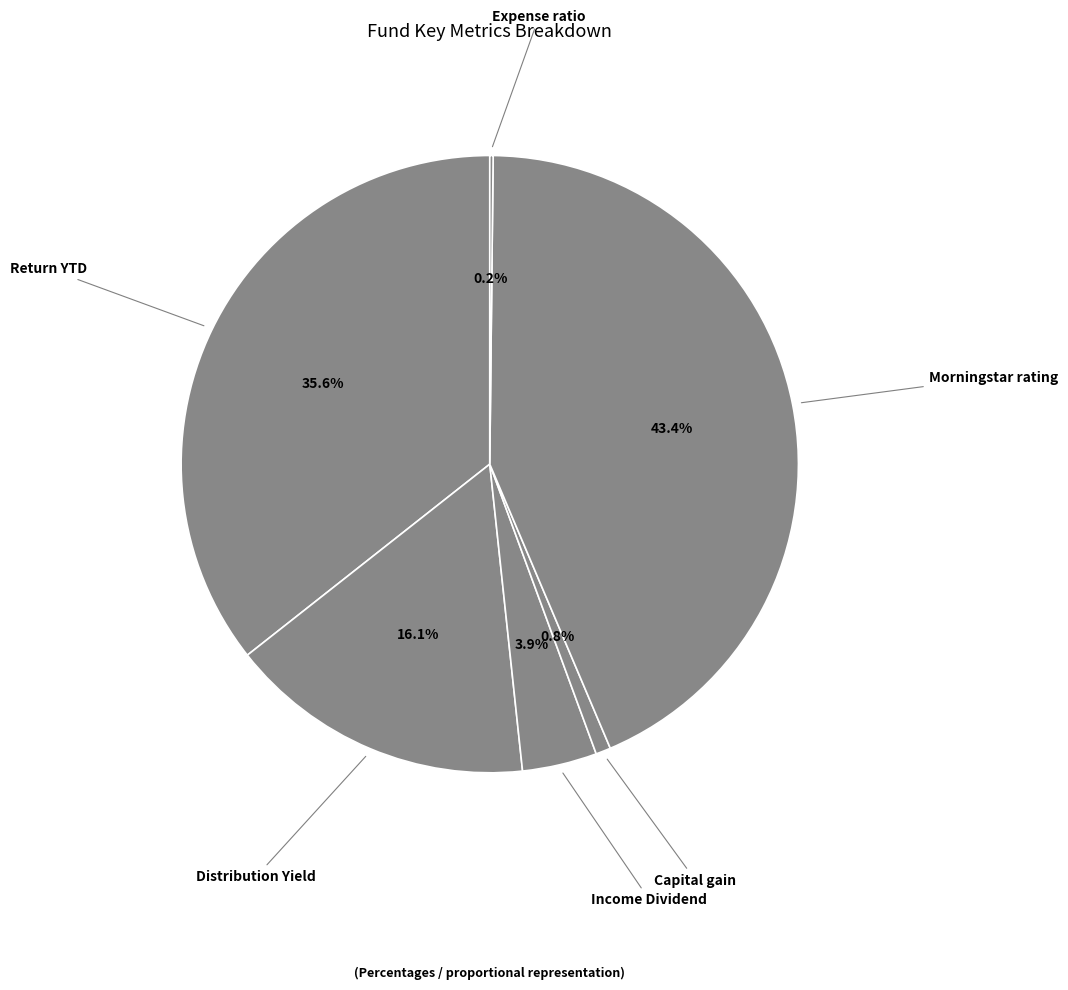

Does any single category account for the majority?

No